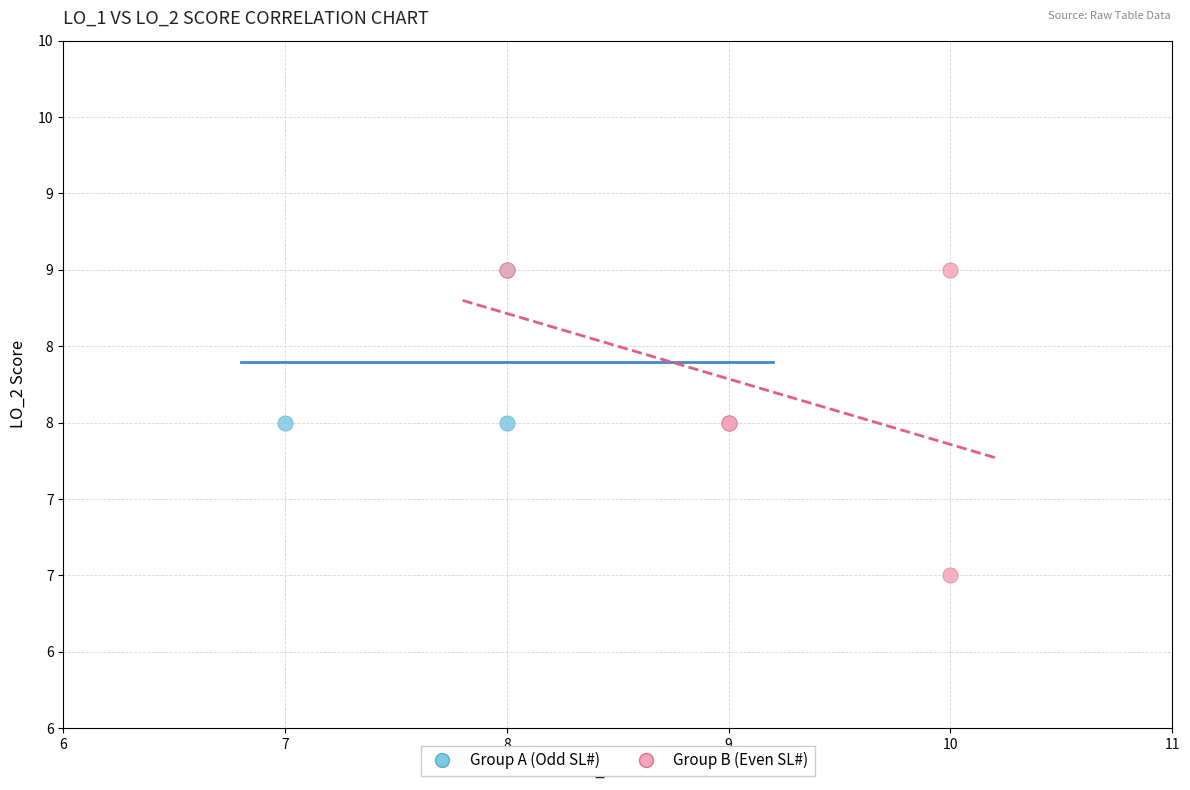

Which series reaches the minimum Y coordinate?

Group B (Even SL#)